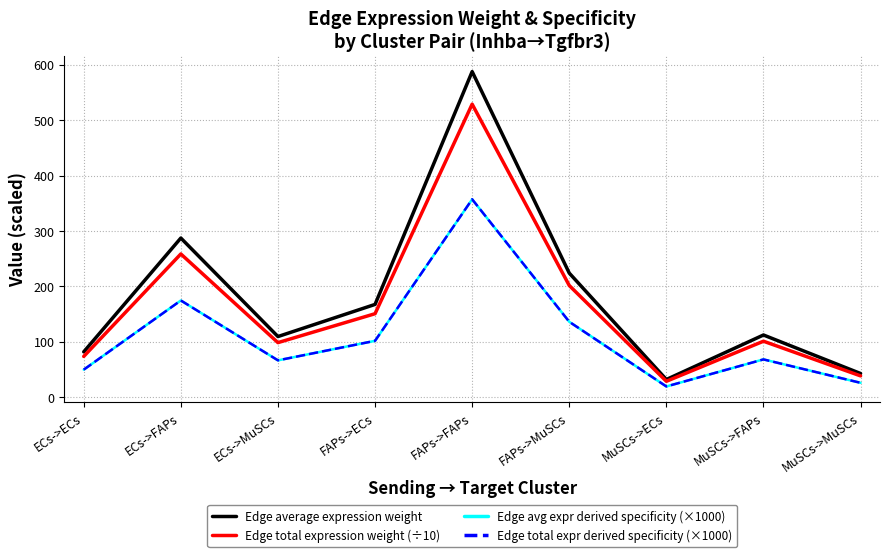

Does the chart have visible grid lines?

Yes